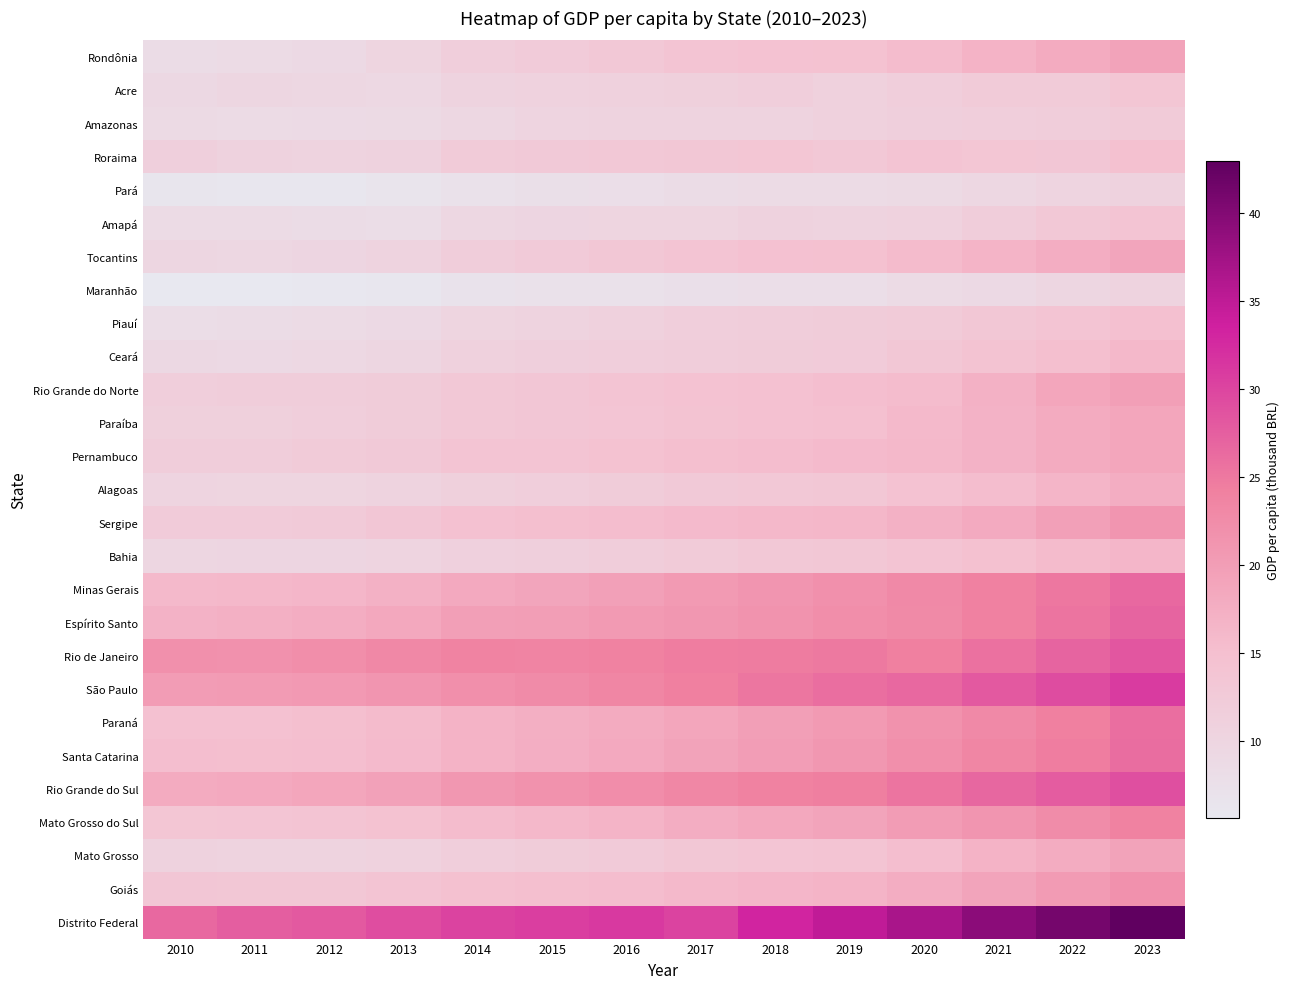

Rank the series by their maximum value, from highest to lowest.

Distrito Federal, São Paulo, Rio Grande do Sul, Rio de Janeiro, Espírito Santo, Minas Gerais, Santa Catarina, Paraná, Mato Grosso do Sul, Goiás, Sergipe, Rio Grande do Norte, Rondônia, Mato Grosso, Tocantins, Pernambuco, Paraíba, Alagoas, Bahia, Ceará, Piauí, Roraima, Amapá, Acre, Amazonas, Pará, Maranhão